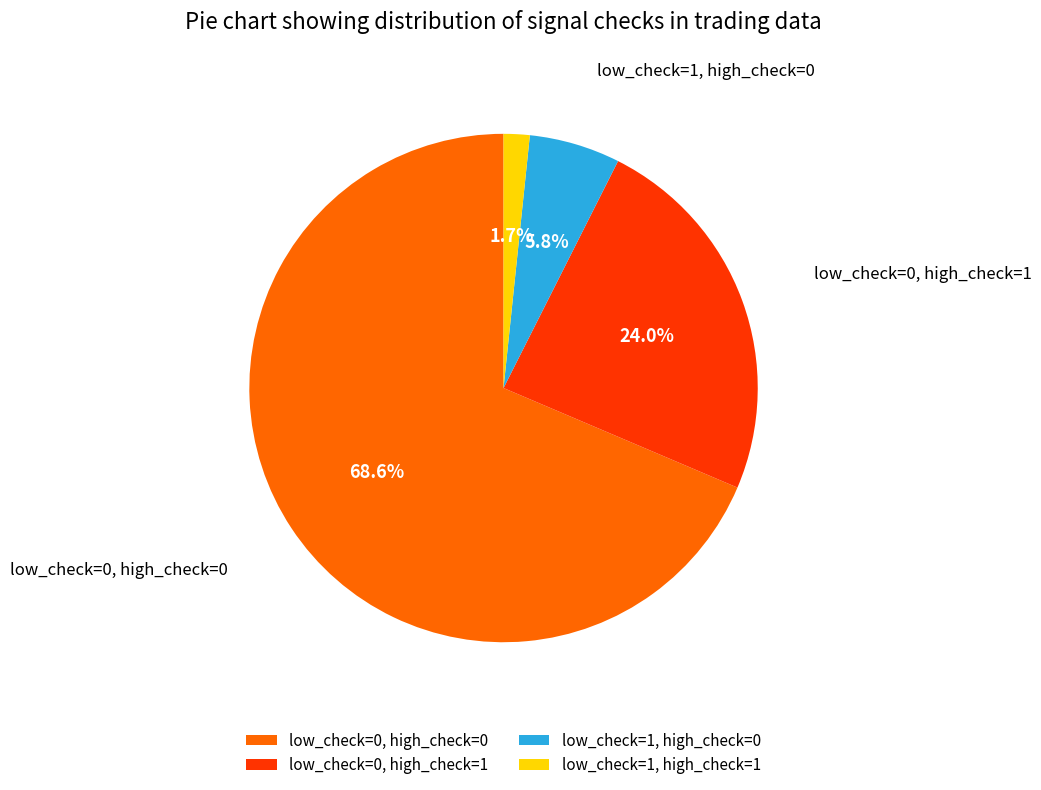

What portion of the pie excludes low_check=0, high_check=1?

76.0%